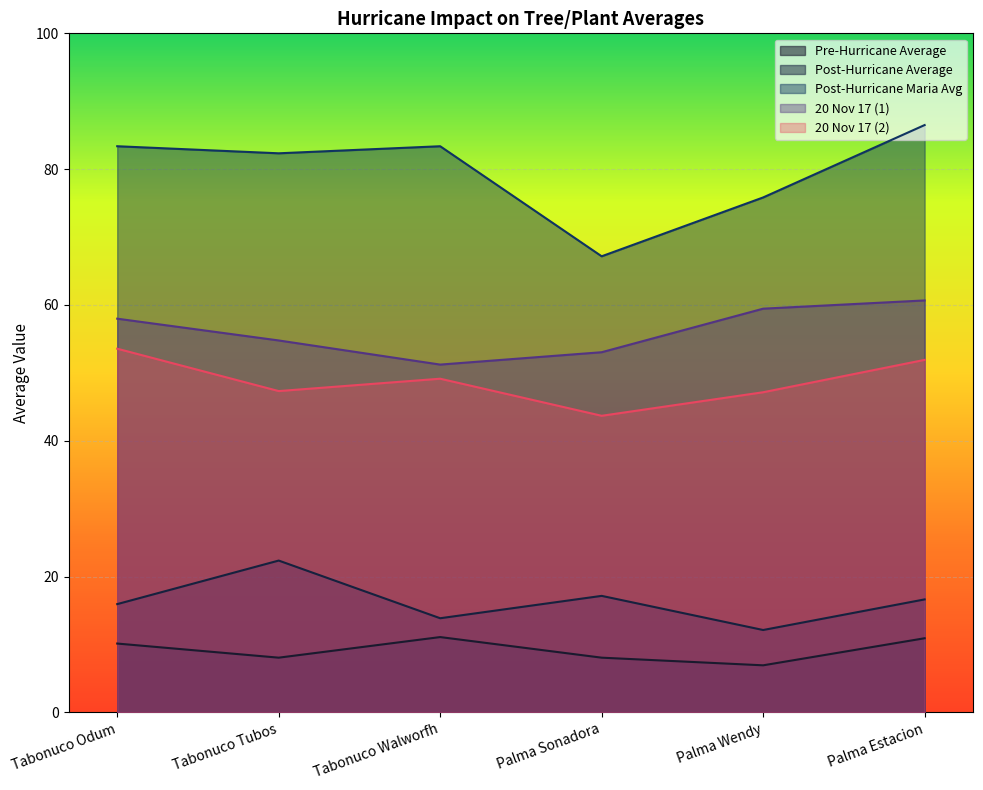

How many lines are shown in the chart?

5